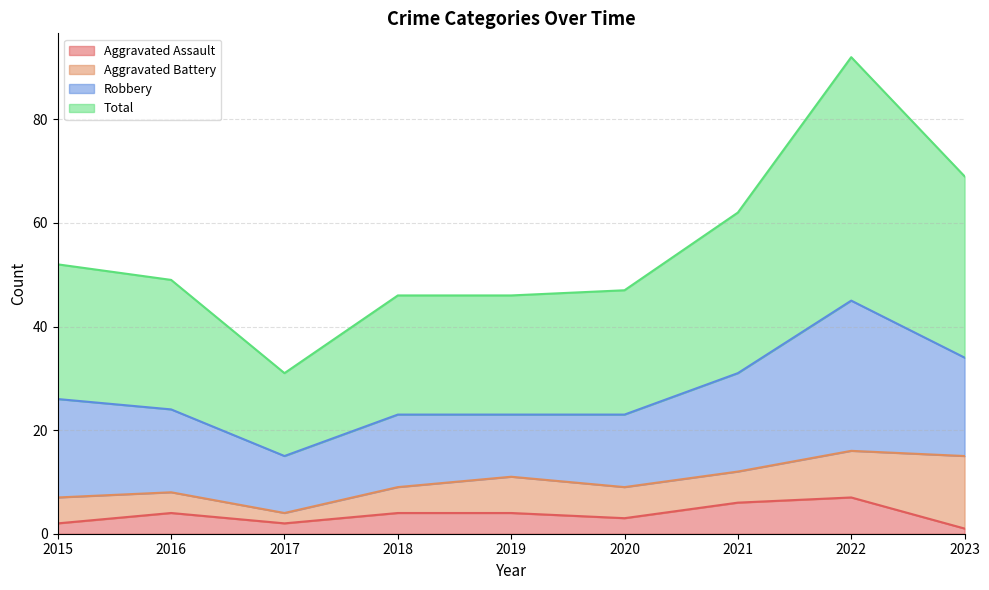

What is the lowest value of the Aggravated Assault series?

1